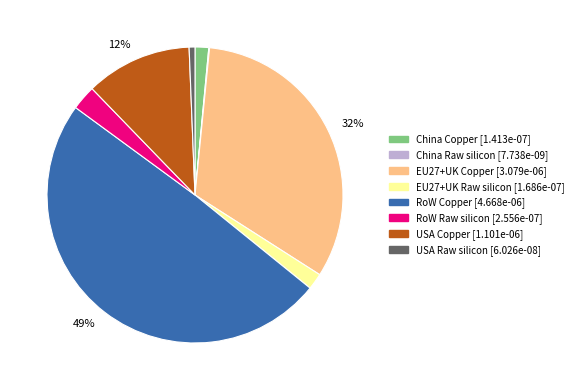

What is the largest slice in the pie chart?

RoW Copper